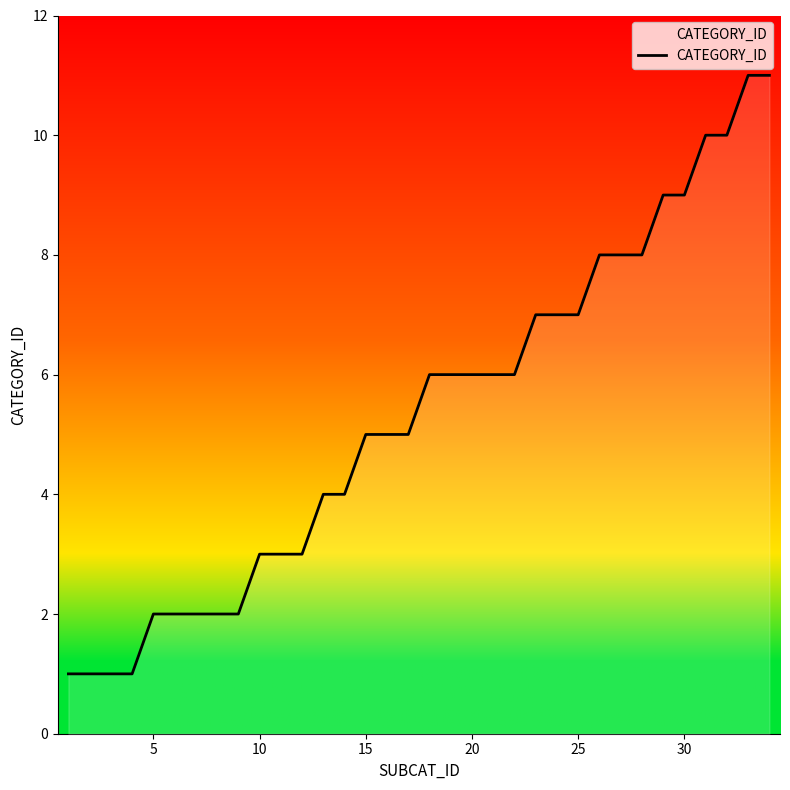

What is the maximum value shown in the chart?

11